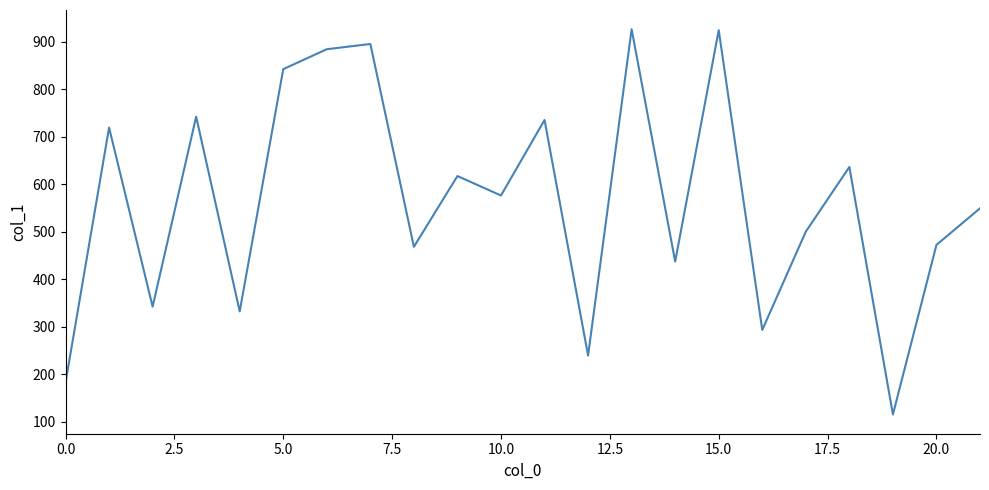

What is the difference between the maximum and minimum values?

811